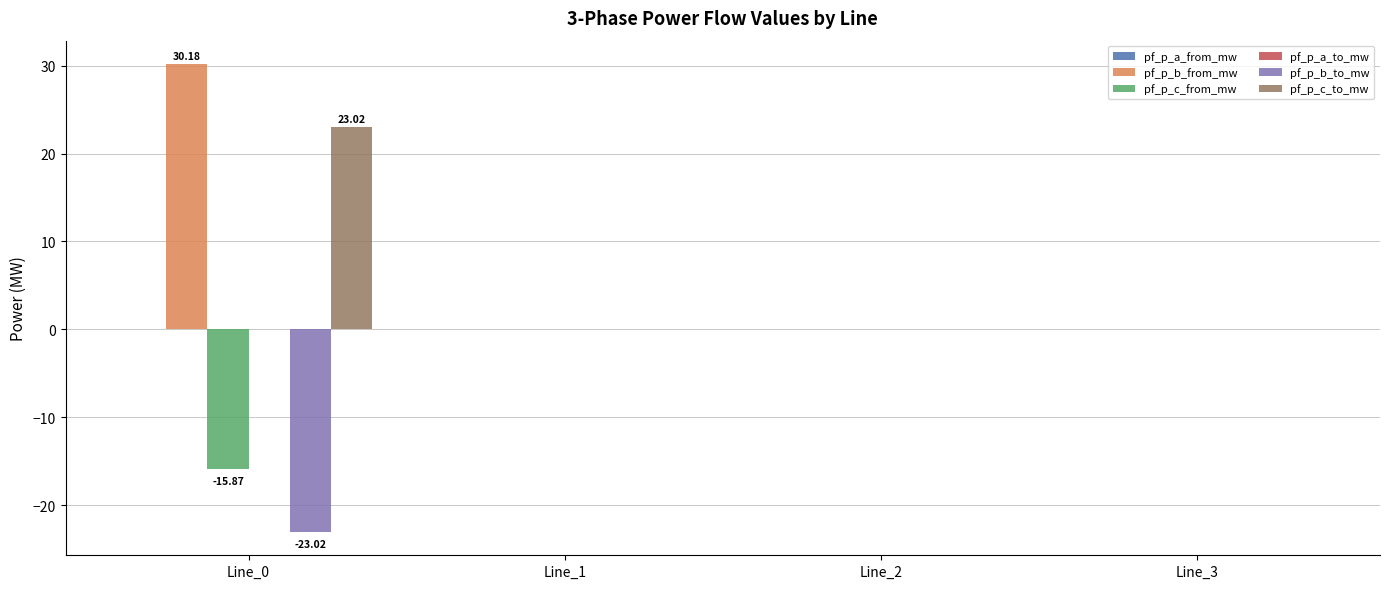

Is the value of pf_p_b_from_mw at Line_0 greater than the value of pf_p_b_to_mw at Line_3?

Yes